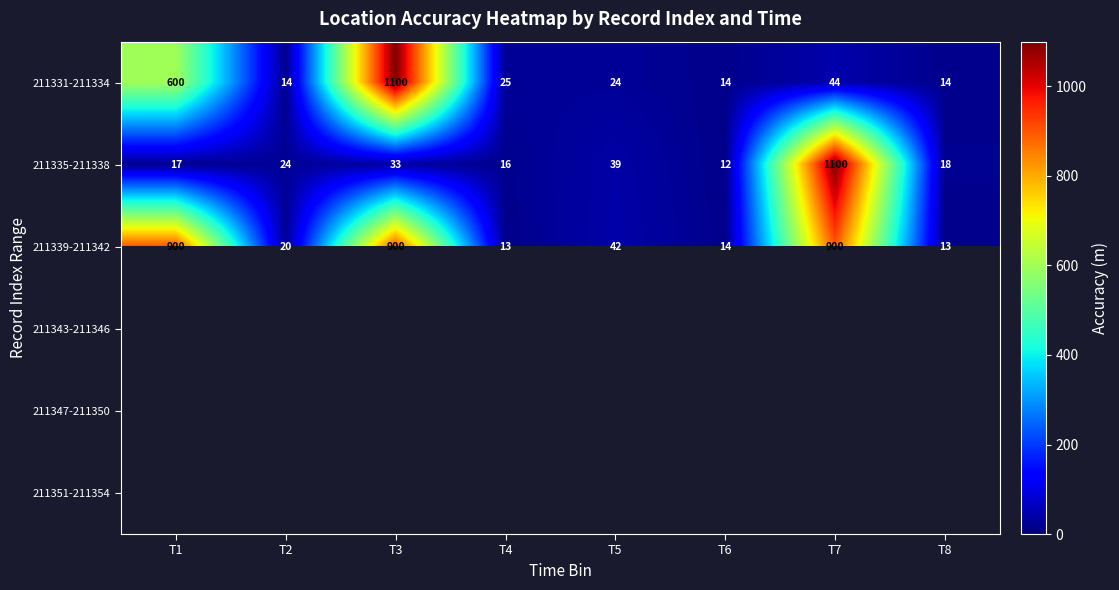

What is the average value of the 211331-211334 series?

229